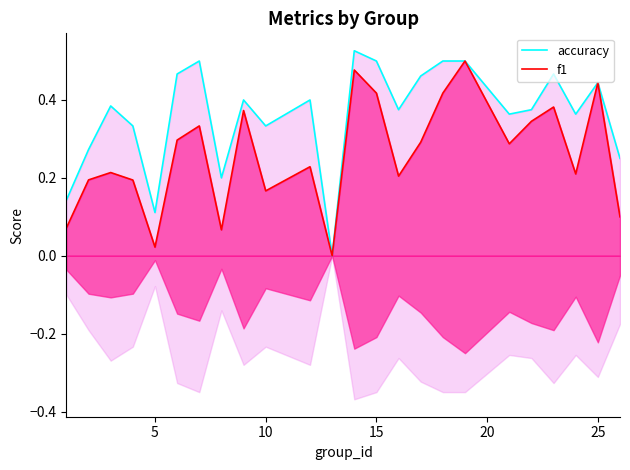

The f1 series shows 0.8 at 25. True or false?

False